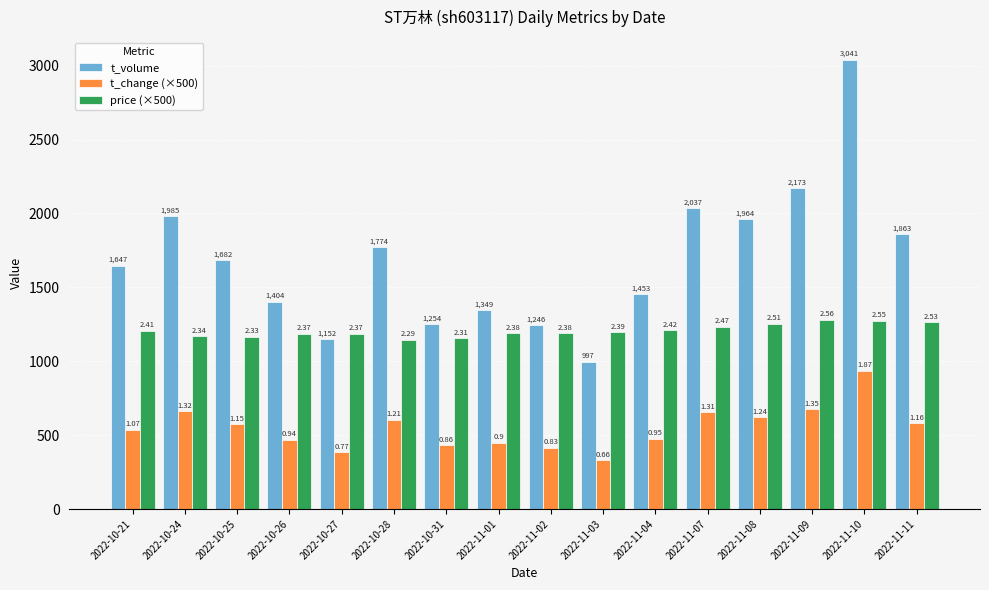

What are all the series names shown in the legend?

t_volume, t_change (×500), price (×500)